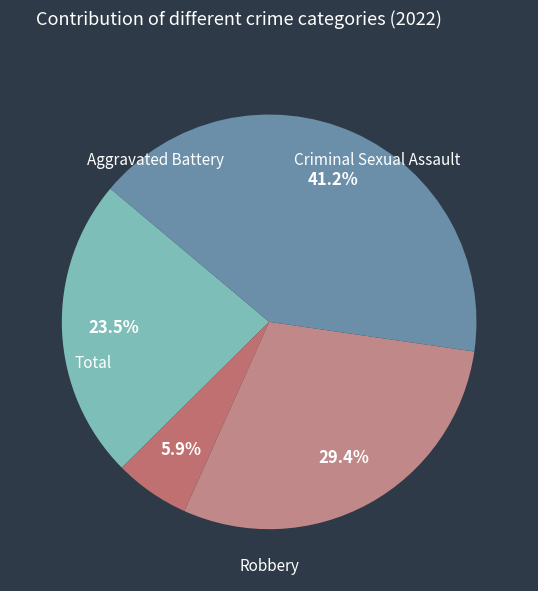

Is the sum of Criminal Sexual Assault and Total greater than half?

No